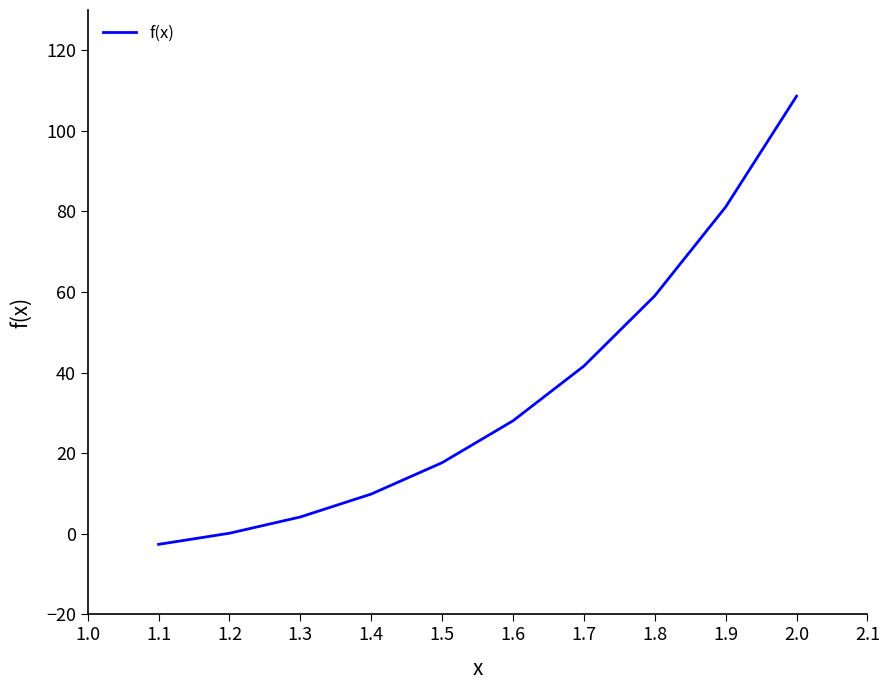

Between 1.5 and 1.3, which is larger?

1.5